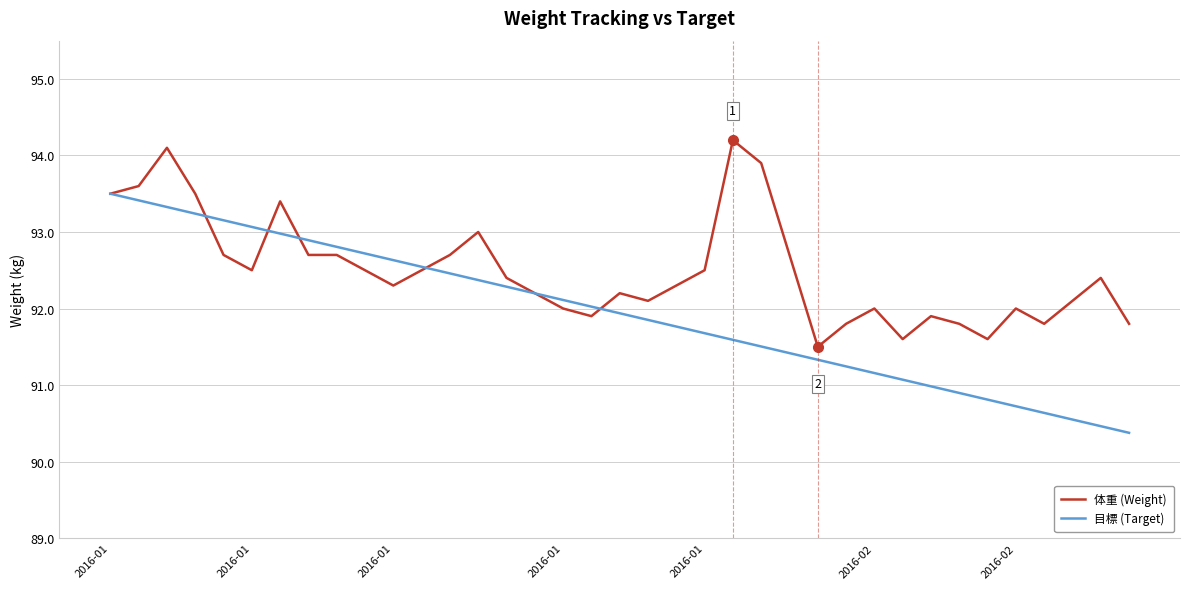

Which series has the widest spread of values?

目標 (Target)